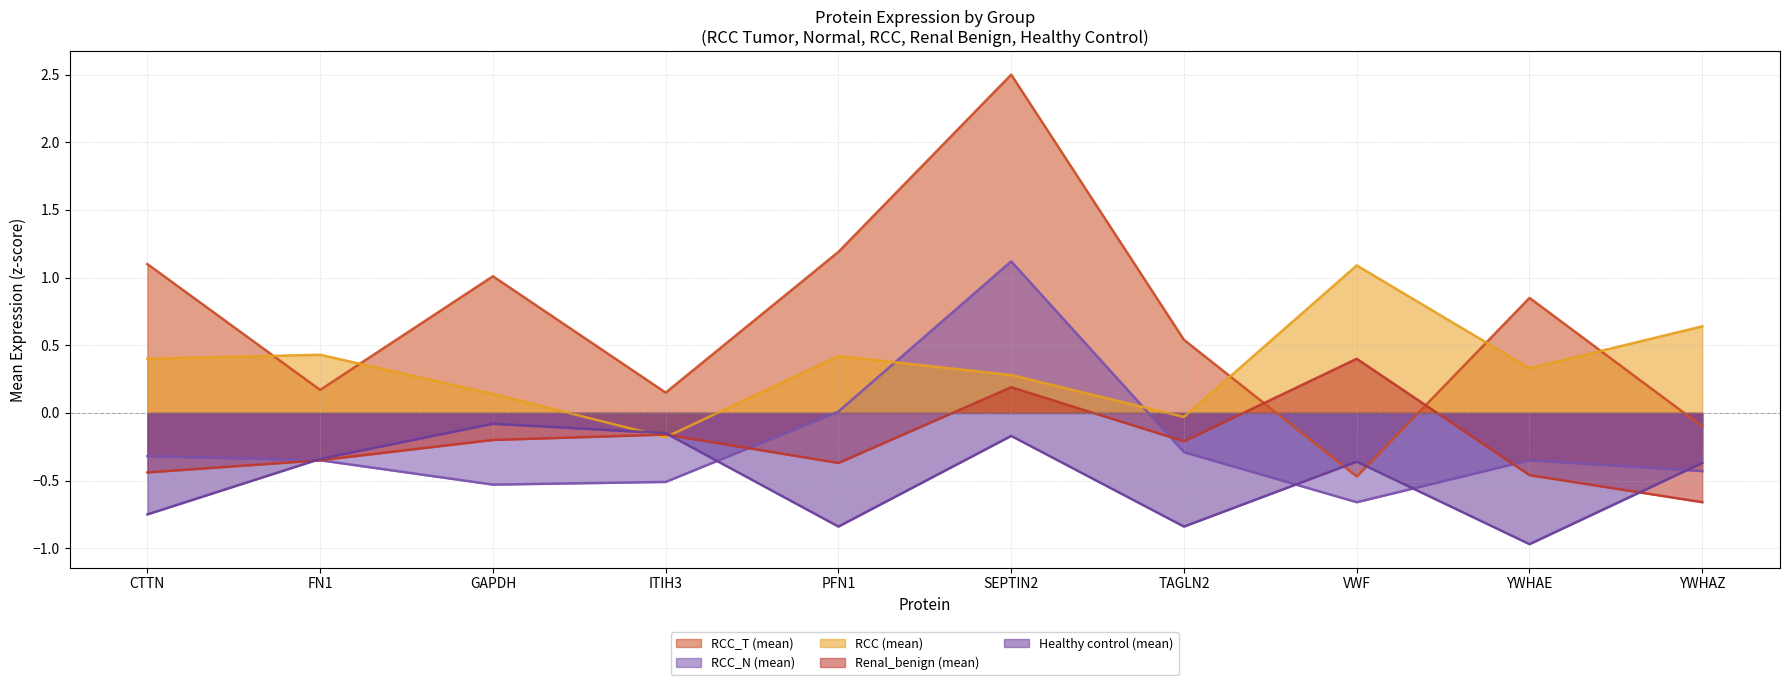

At which label does RCC_T (mean) reach its peak?

SEPTIN2